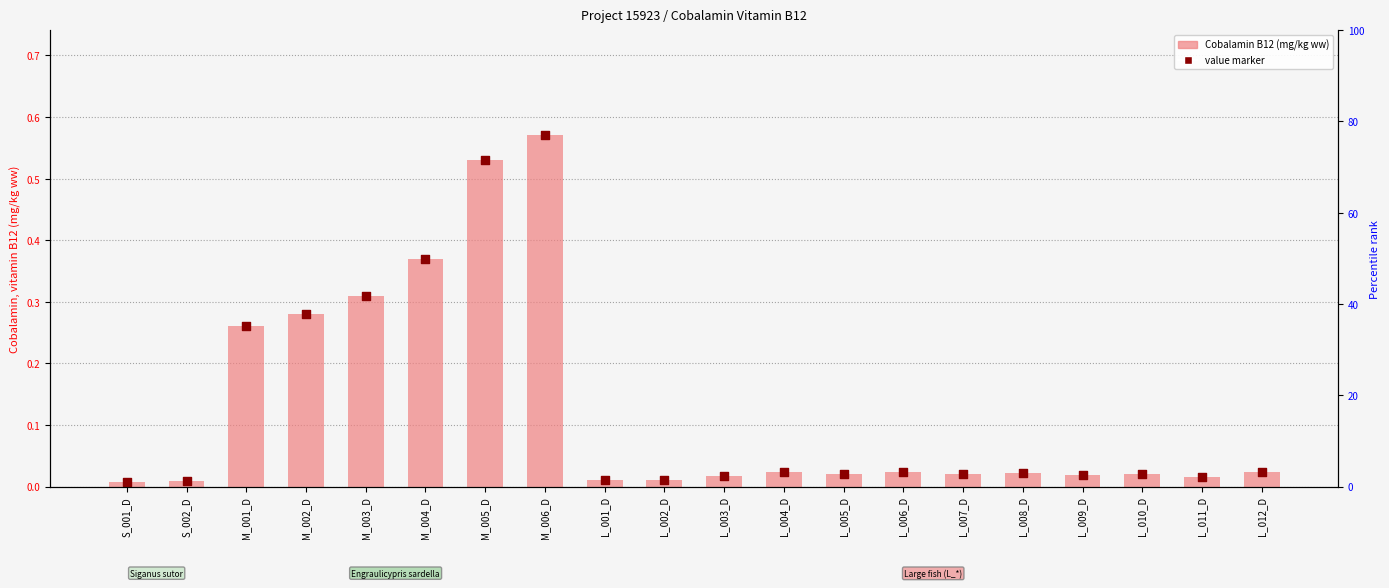

At how many categories does at least one series exceed 0?

20